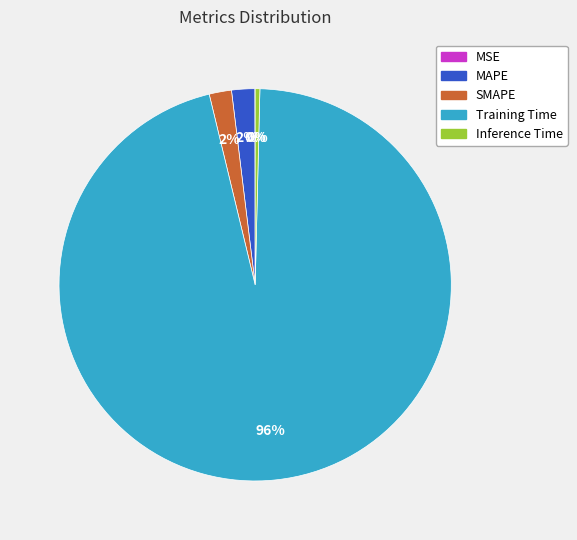

Does Training Time account for over 50% of the chart?

Yes